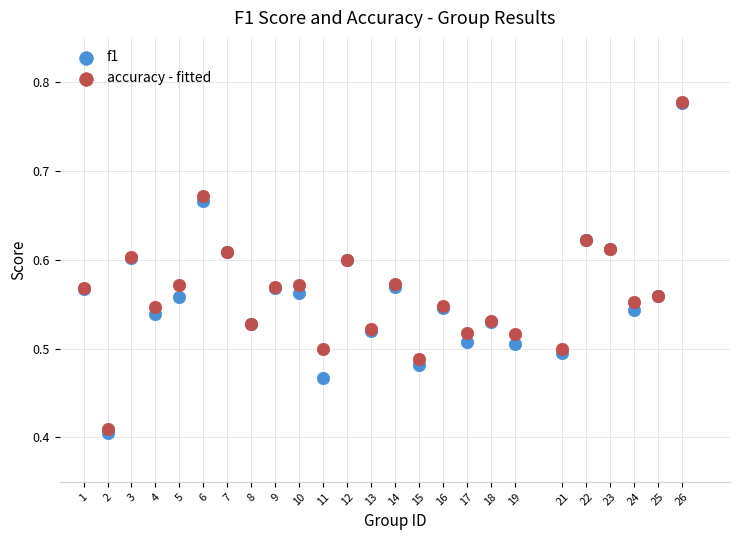

What are all the series names shown in the legend?

f1, accuracy - fitted